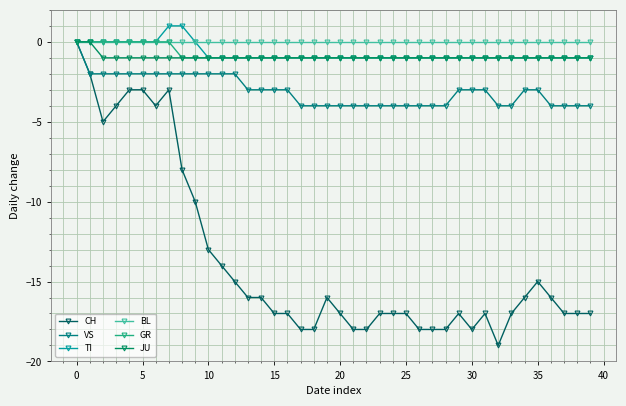

What are all the series names shown in the legend?

CH, VS, TI, BL, GR, JU